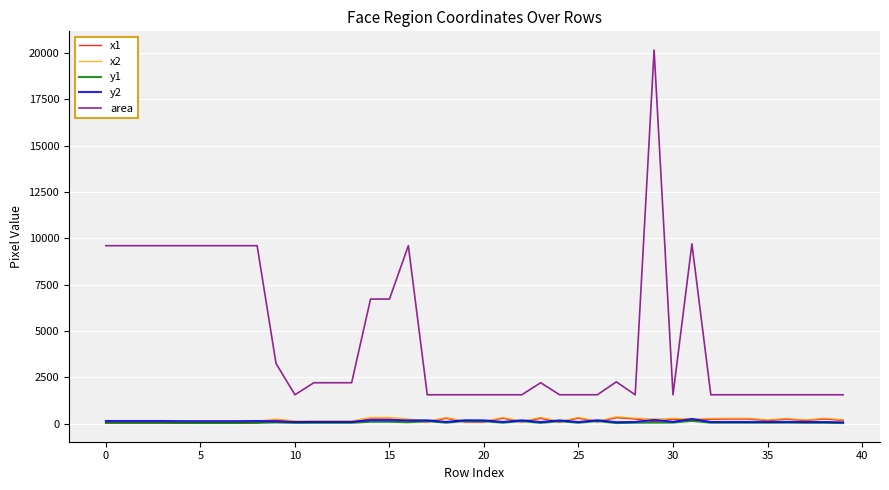

Which series has the largest range (max minus min)?

area